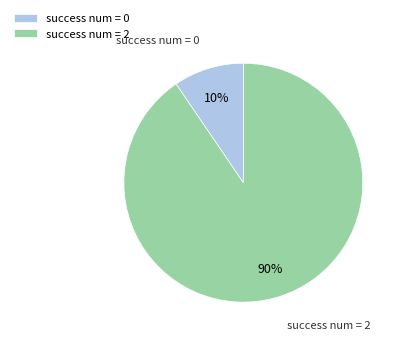

Between success num = 2 and success num = 0, which is larger?

success num = 2